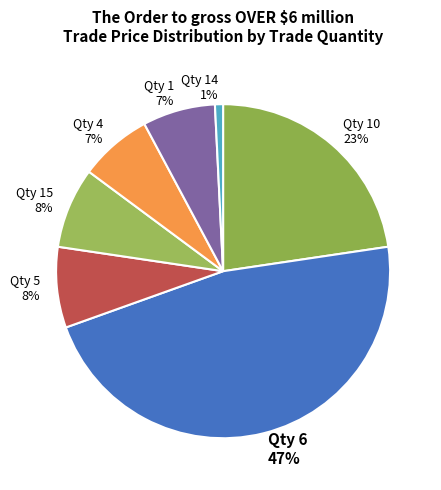

What is the smallest slice in the pie chart?

Qty 14 1%